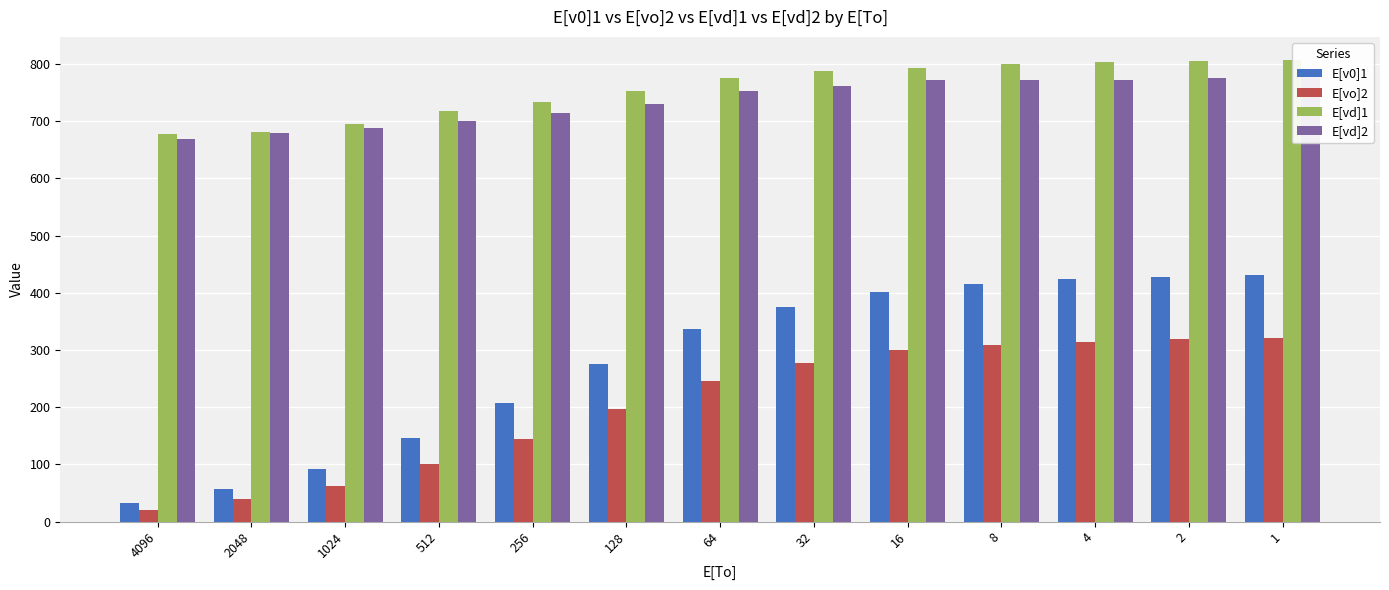

At which label does E[vd]2 reach its minimum?

4096